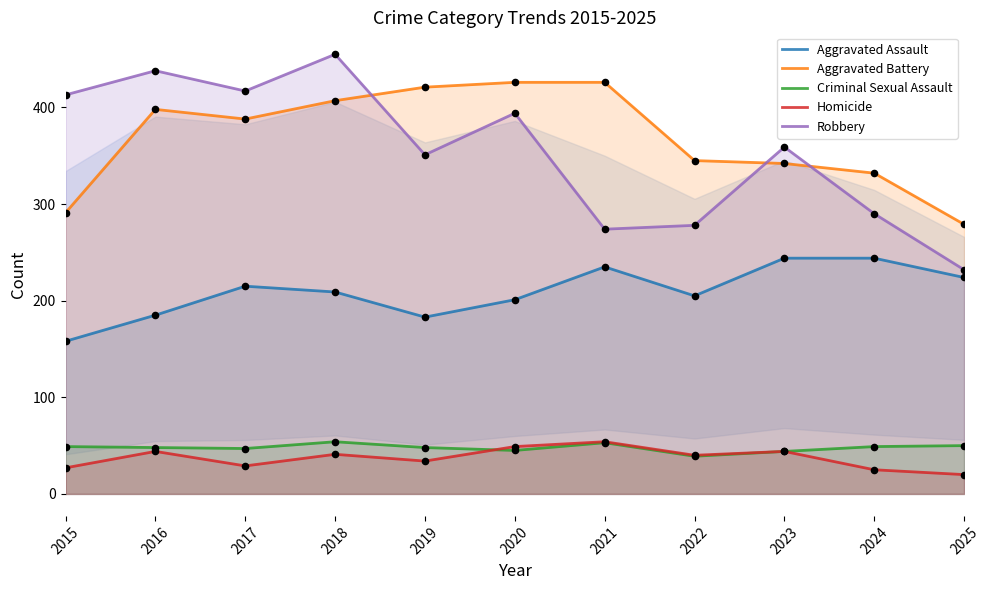

At which category is the sum across all series the highest?

2018